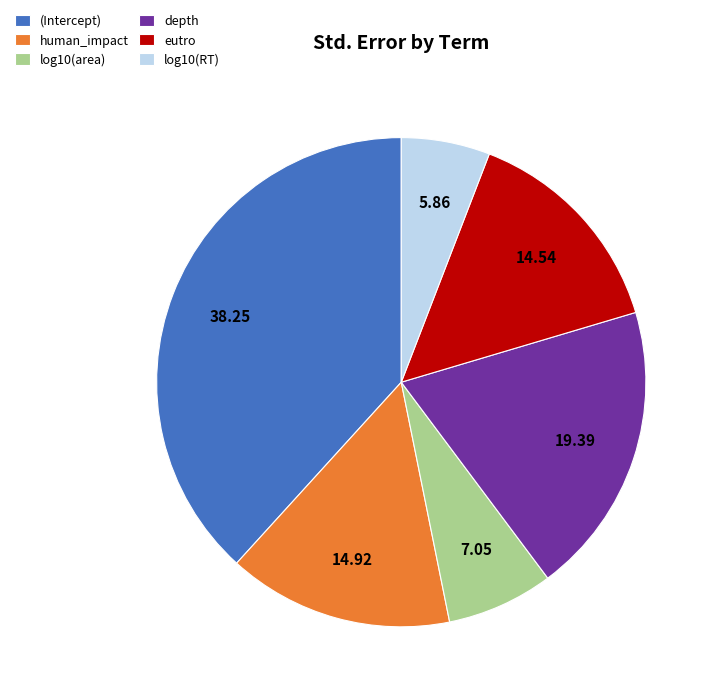

Which slice is the smallest?

log10(RT)